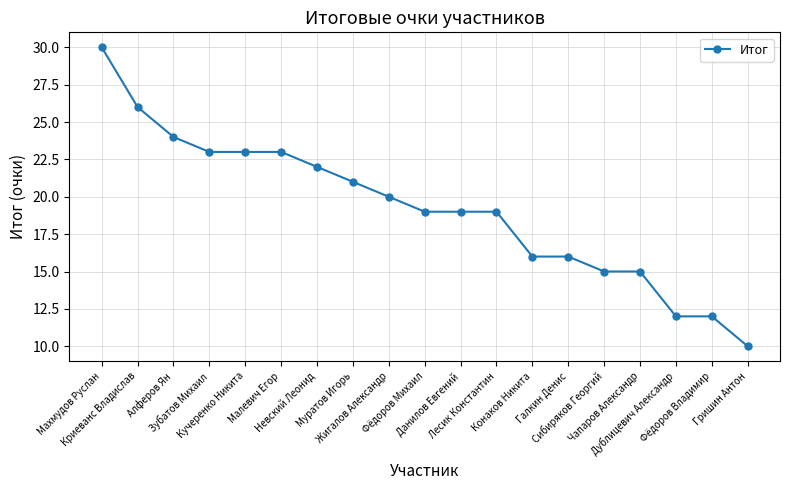

True or false: the data shows 18 at Криеванс Владислав.

False